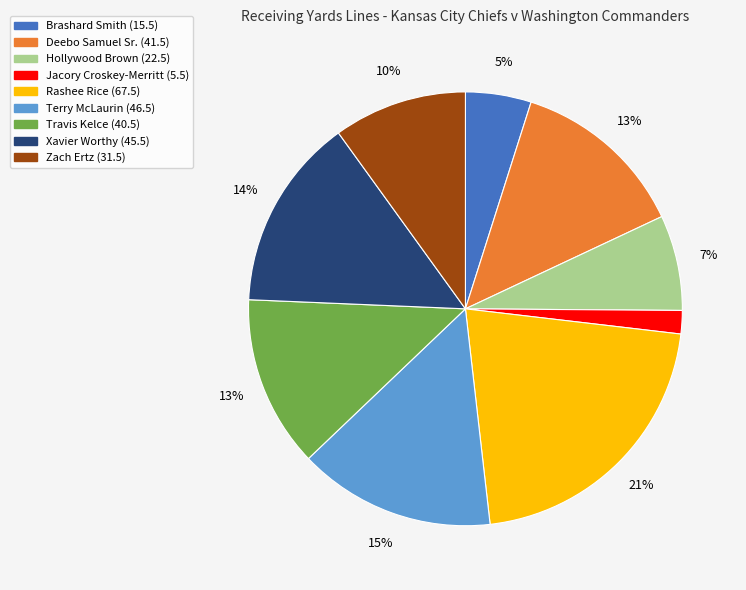

What is the smallest slice in the pie chart?

Jacory Croskey-Merritt